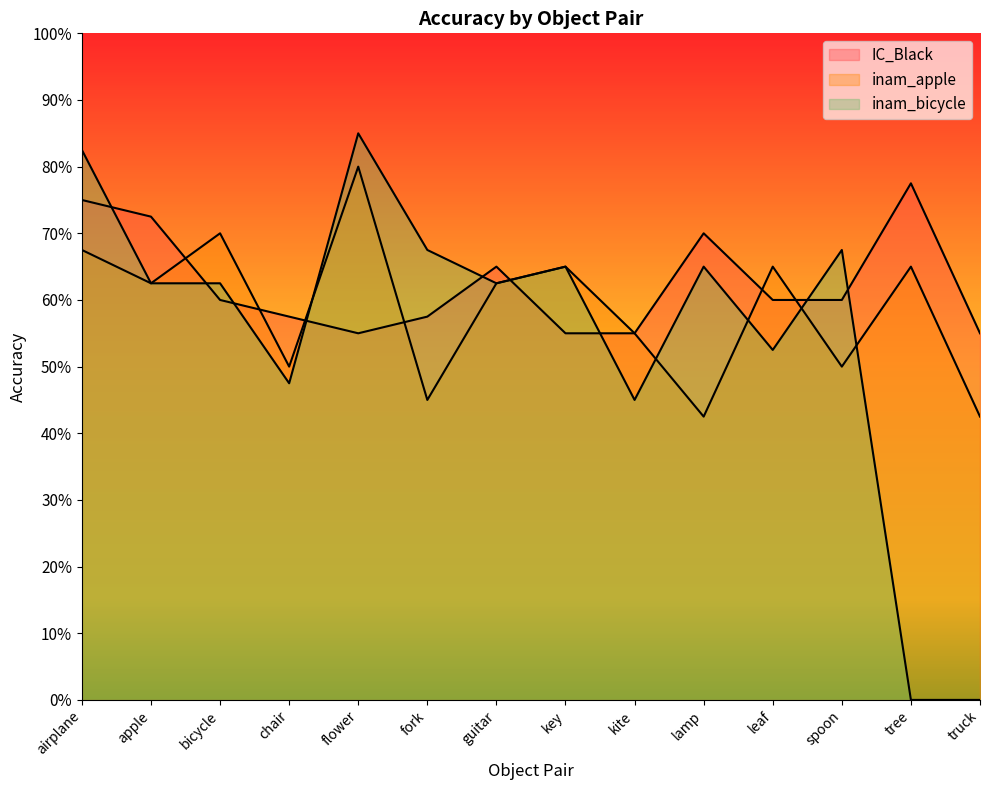

Which has a higher value, key or spoon?

spoon